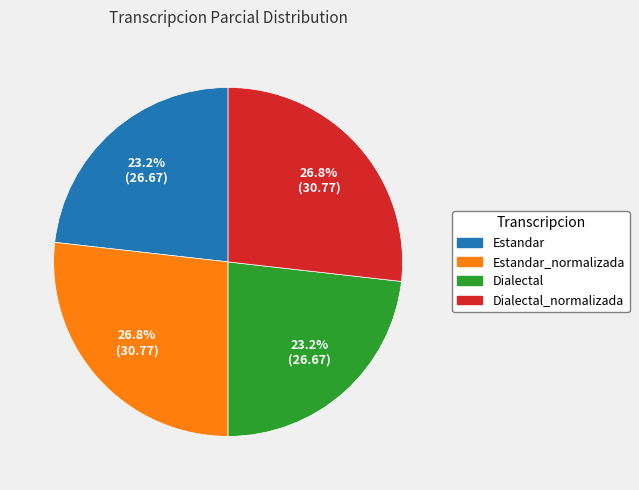

Is there a majority slice in this chart?

No